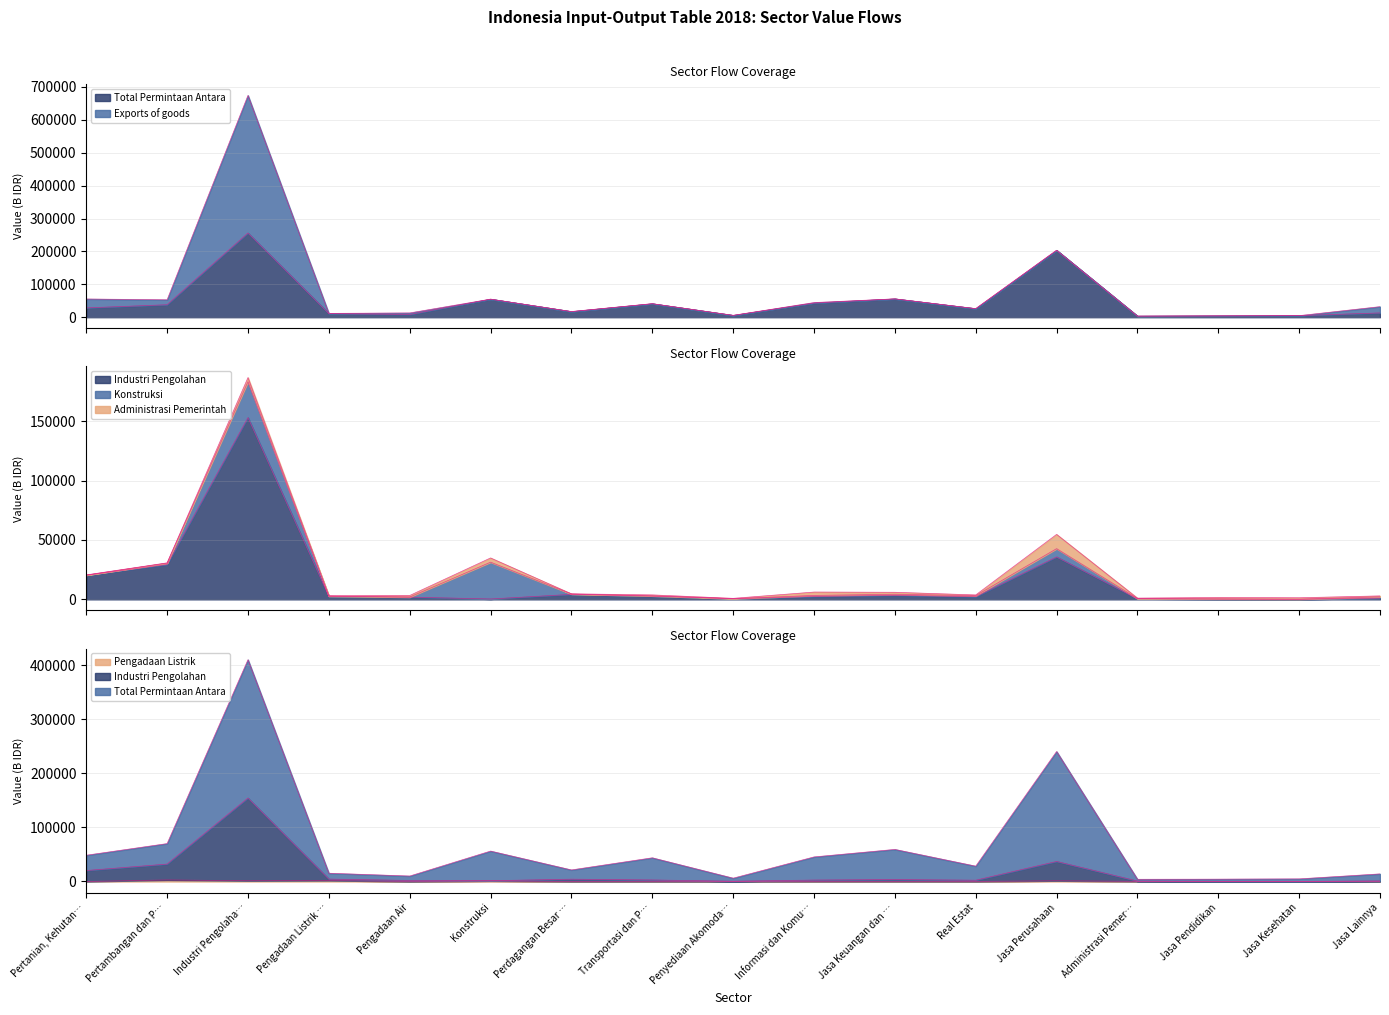

How many values in the Pengadaan Listrik series exceed 123?

8